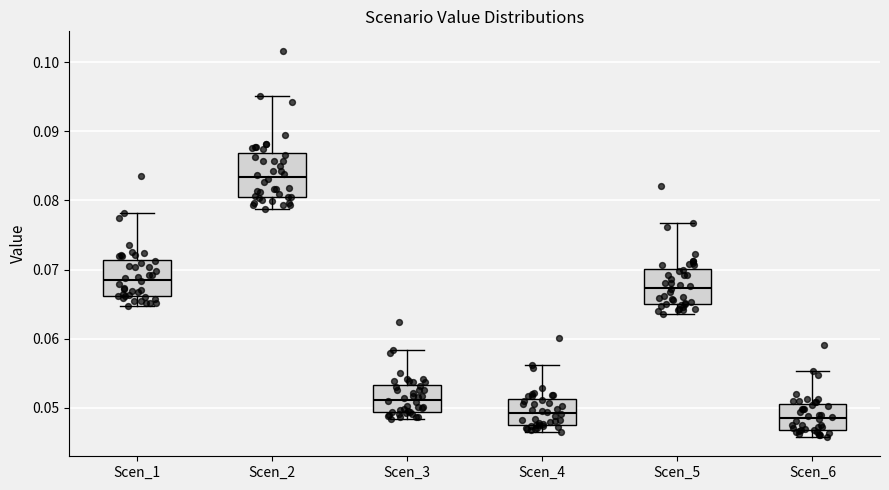

Reading left to right, transcribe this box plot: for each box, give where its median line is, the range the box spans, and where its two whiskers end, as read against the y-axis. The values are not printed on the chart, so give them approximately, as read against the axis.

Scen_1: median 0.069, box 0.066 to 0.071, whiskers 0.065 to 0.078
Scen_2: median 0.083, box 0.080 to 0.087, whiskers 0.079 to 0.095
Scen_3: median 0.051, box 0.049 to 0.053, whiskers 0.048 to 0.058
Scen_4: median 0.049, box 0.048 to 0.051, whiskers 0.046 to 0.056
Scen_5: median 0.067, box 0.065 to 0.070, whiskers 0.064 to 0.077
Scen_6: median 0.048, box 0.047 to 0.050, whiskers 0.046 to 0.055